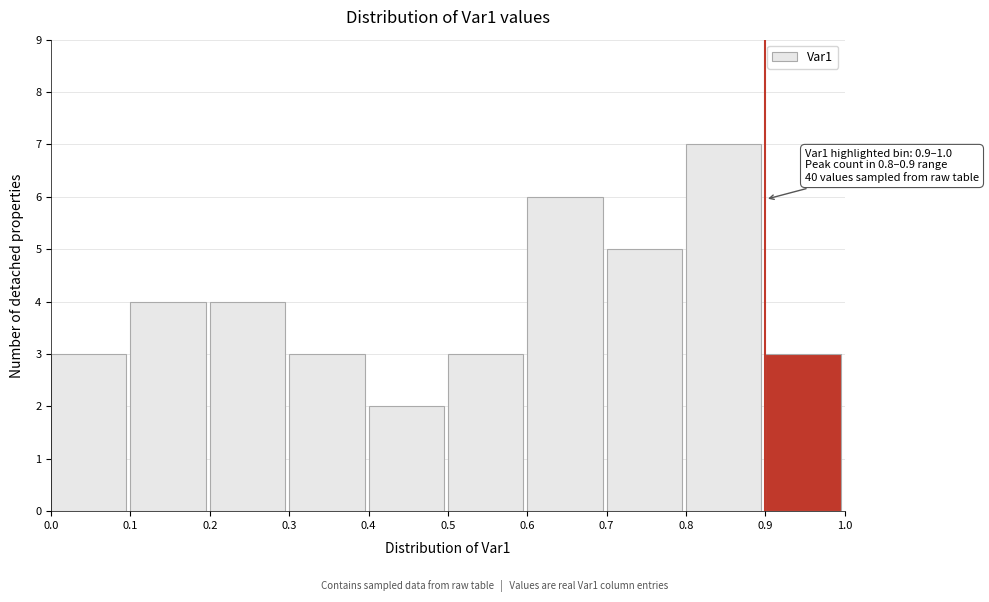

Which range on the x-axis has the tallest bar?

0.8 to 0.9